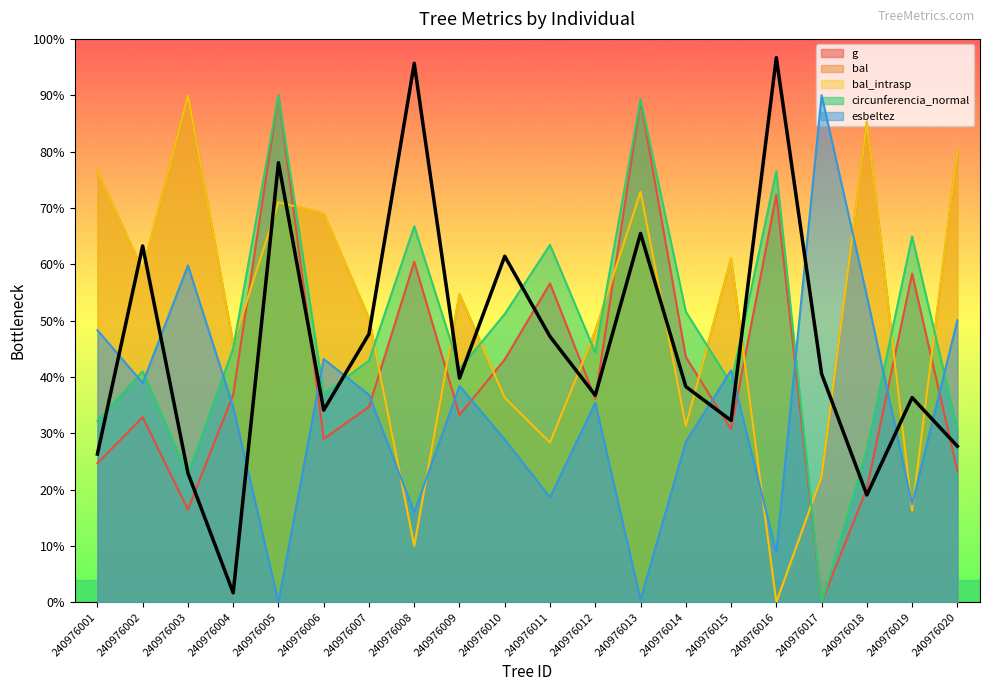

How many lines are shown in the chart?

5